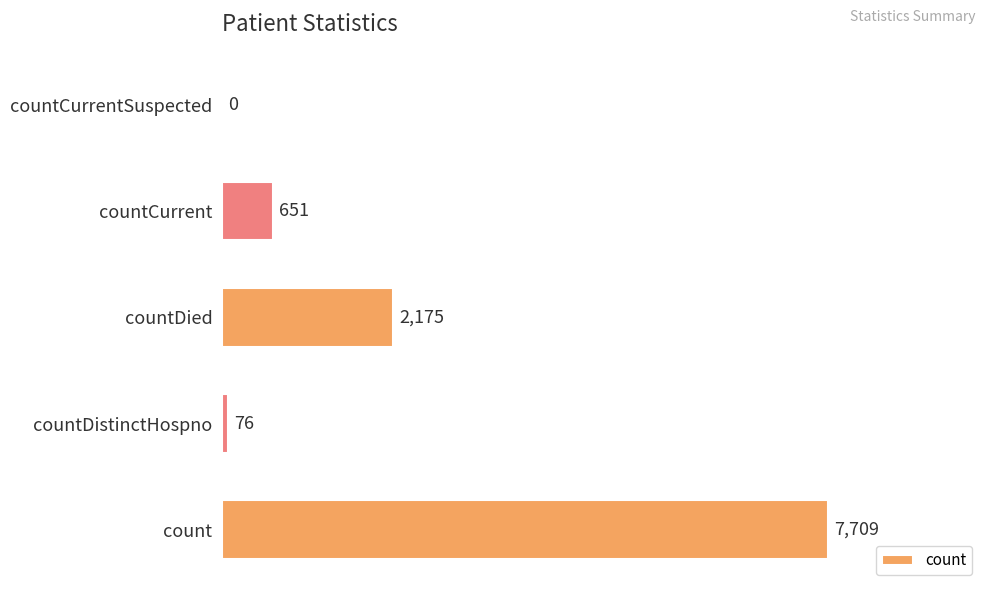

Does the chart contain stacked bars?

No